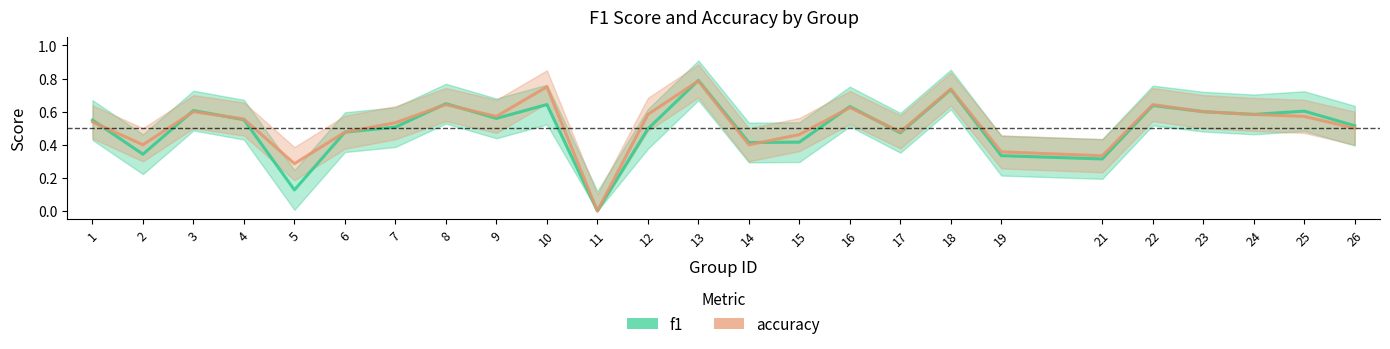

Is it true that f1 equals 0.8 at 13?

True